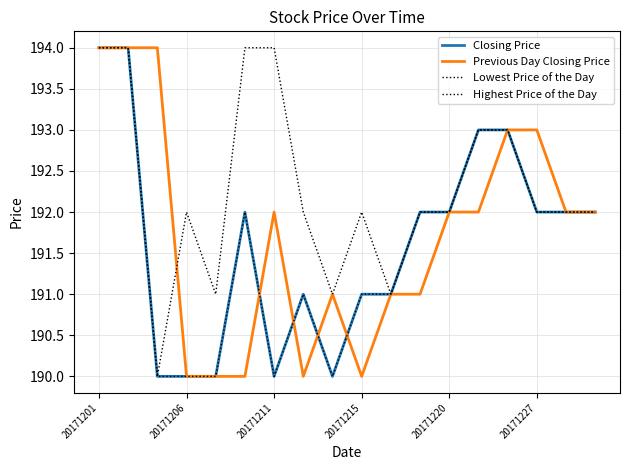

What is the difference between the maximum and minimum values in the Previous Day Closing Price series?

4